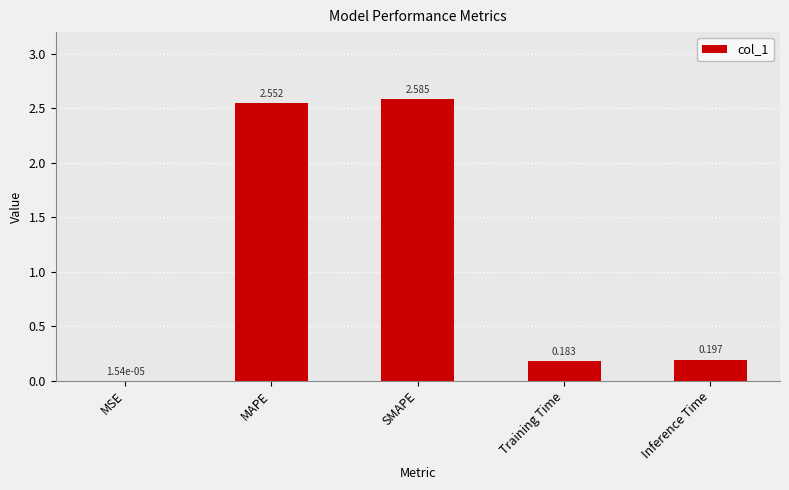

At which label is the value closest to 1?

Inference Time